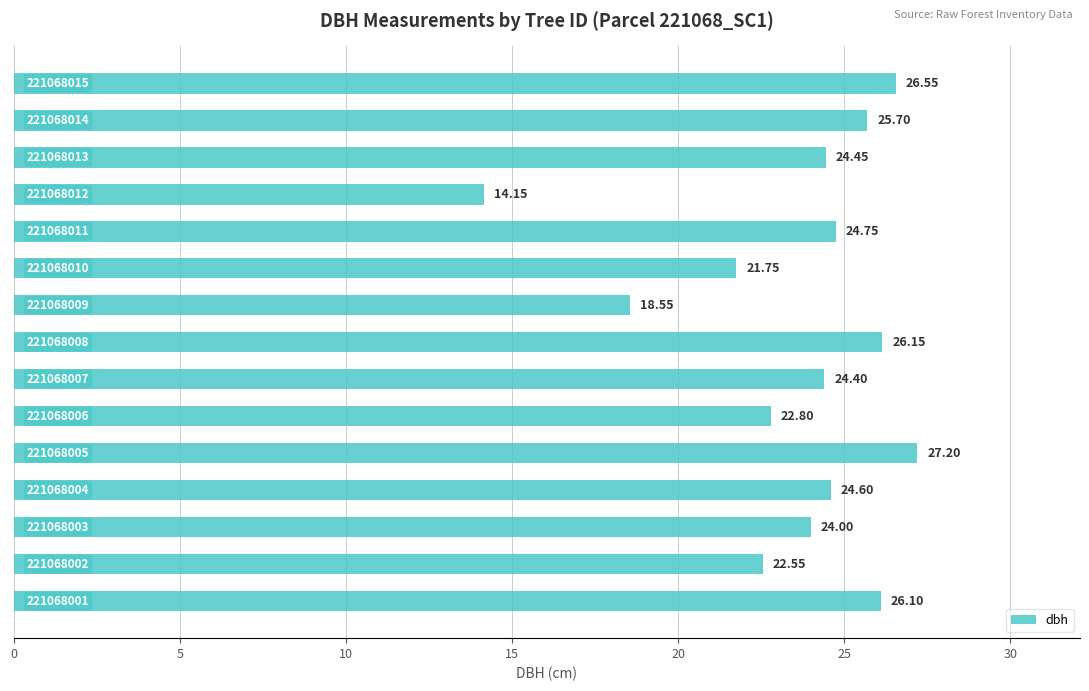

Count the number of categories in the chart.

15